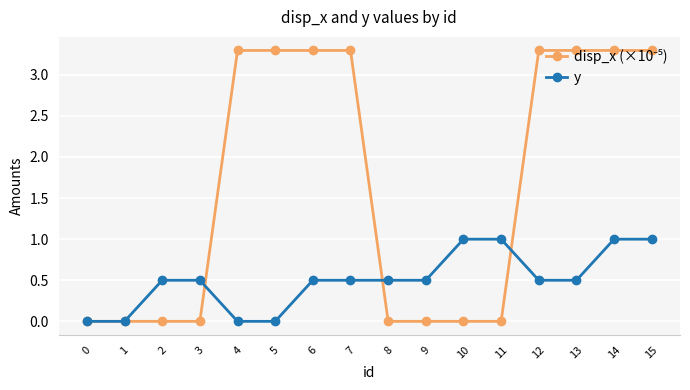

Is it true that y equals 0.3 at 9?

False